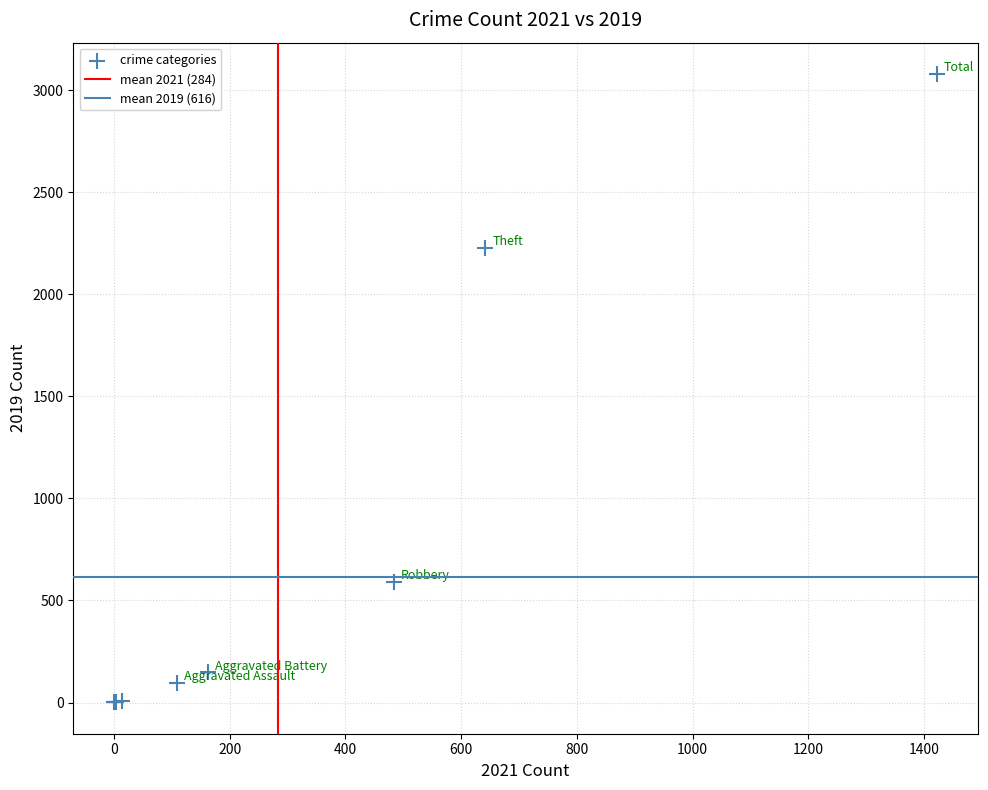

What Y value in the scatter plot is closest to 1540?

2230